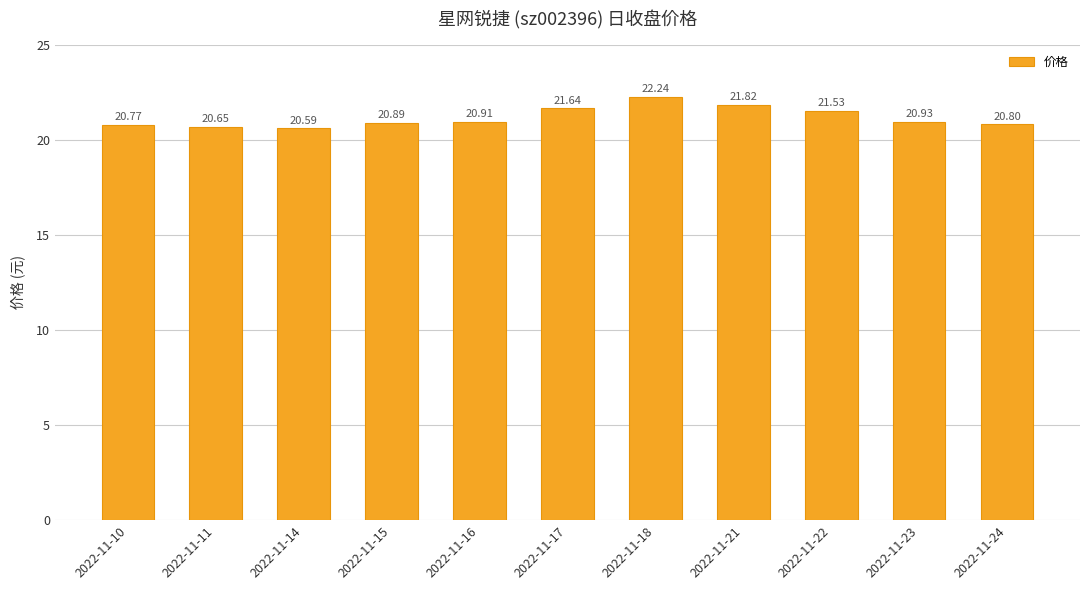

Where is the data nearest to the value 21?

2022-11-23